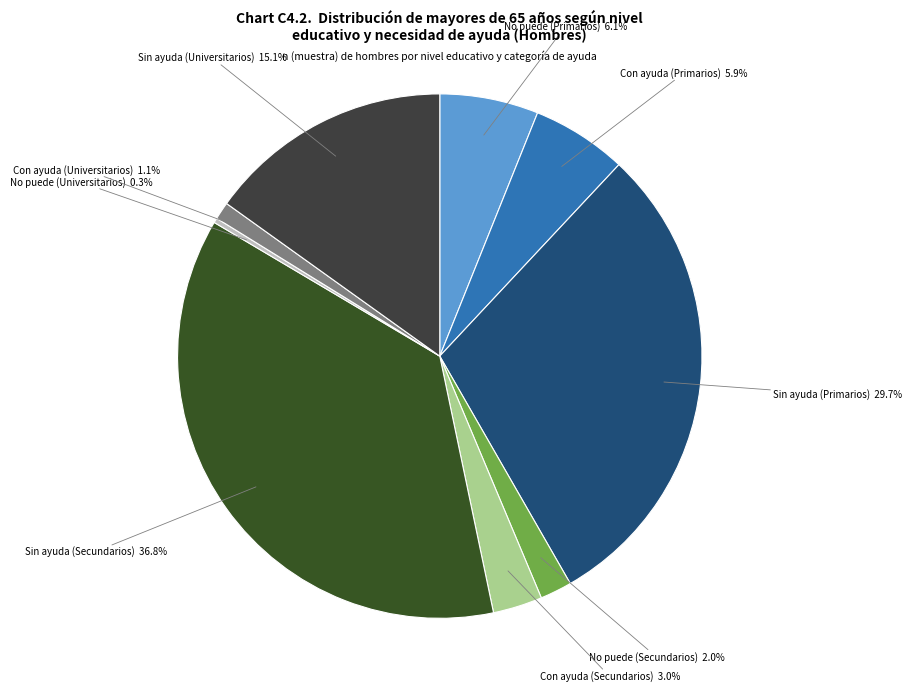

Which has a higher value, No puede (Universitarios) or Sin ayuda (Primarios)?

Sin ayuda (Primarios)